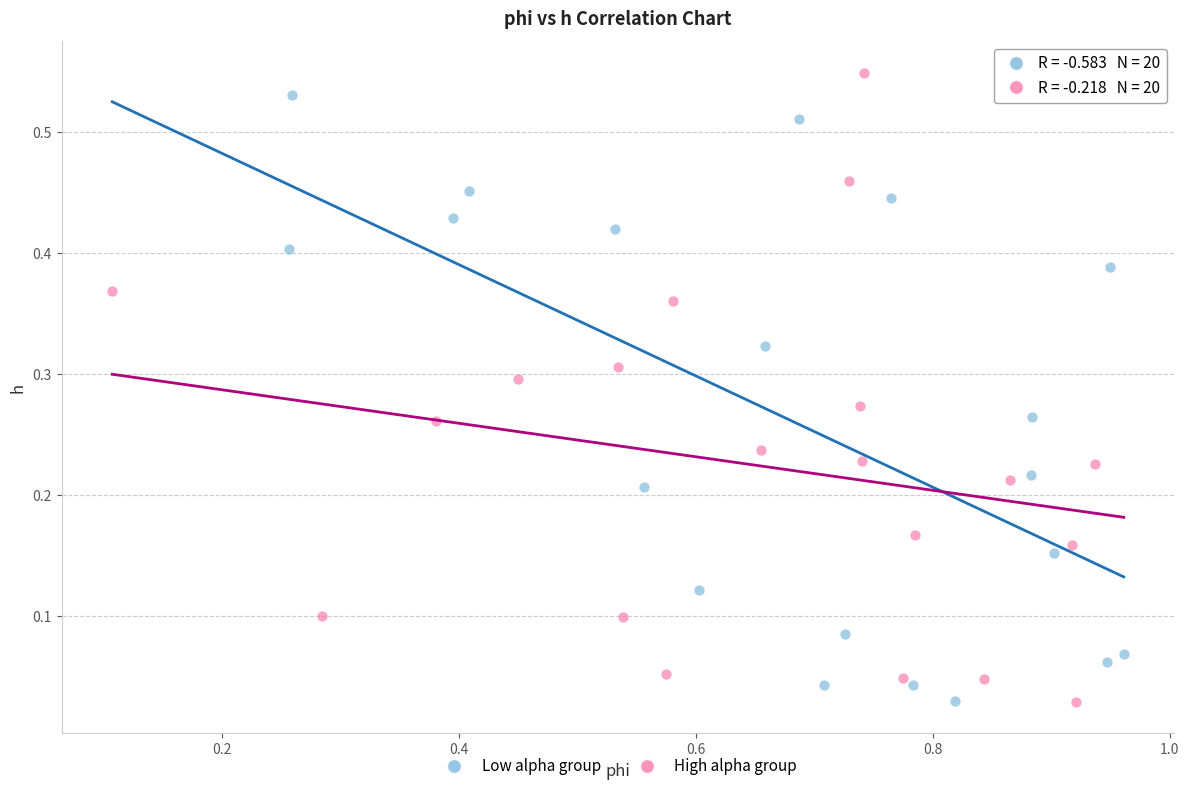

Which series contains the highest Y value?

High alpha group